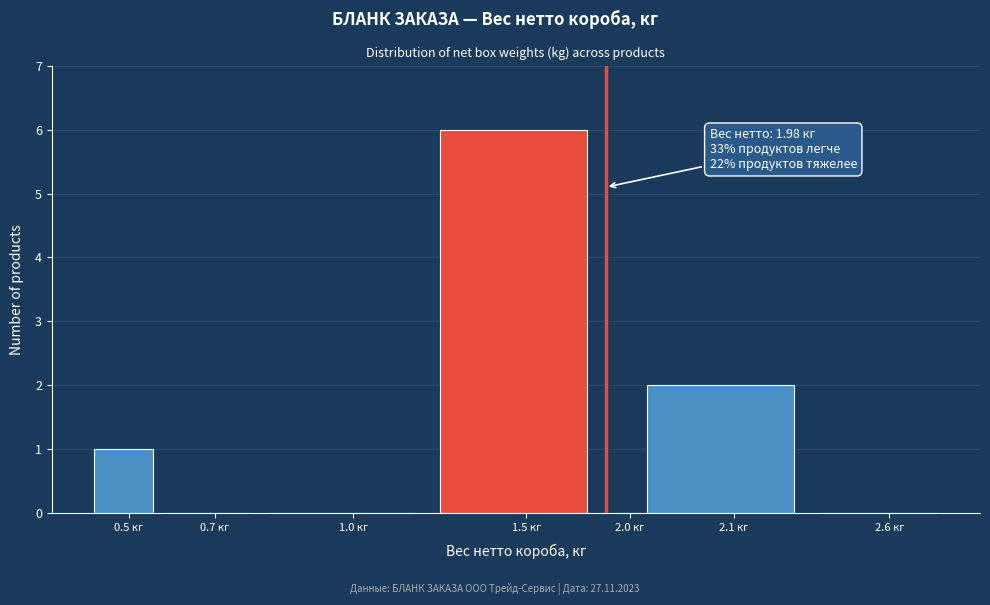

Reading left to right, list all the values displayed in this chart.

0.5 кг=1	0.7 кг=0	1.0 кг=0	1.5 кг=6	2.0 кг=0	2.1 кг=2	2.6 кг=0